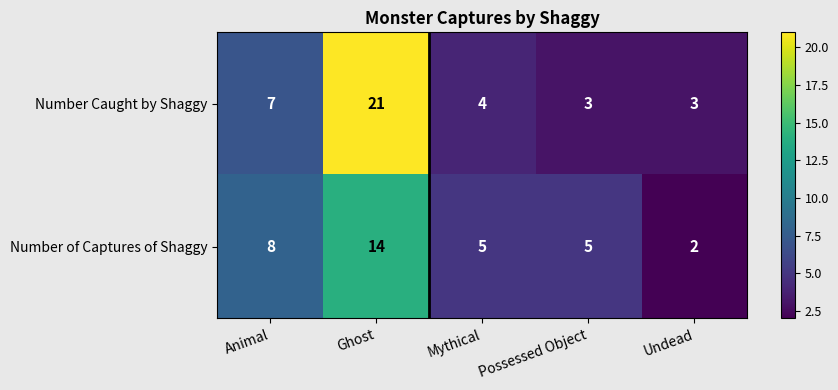

How many data points does each series have?

5